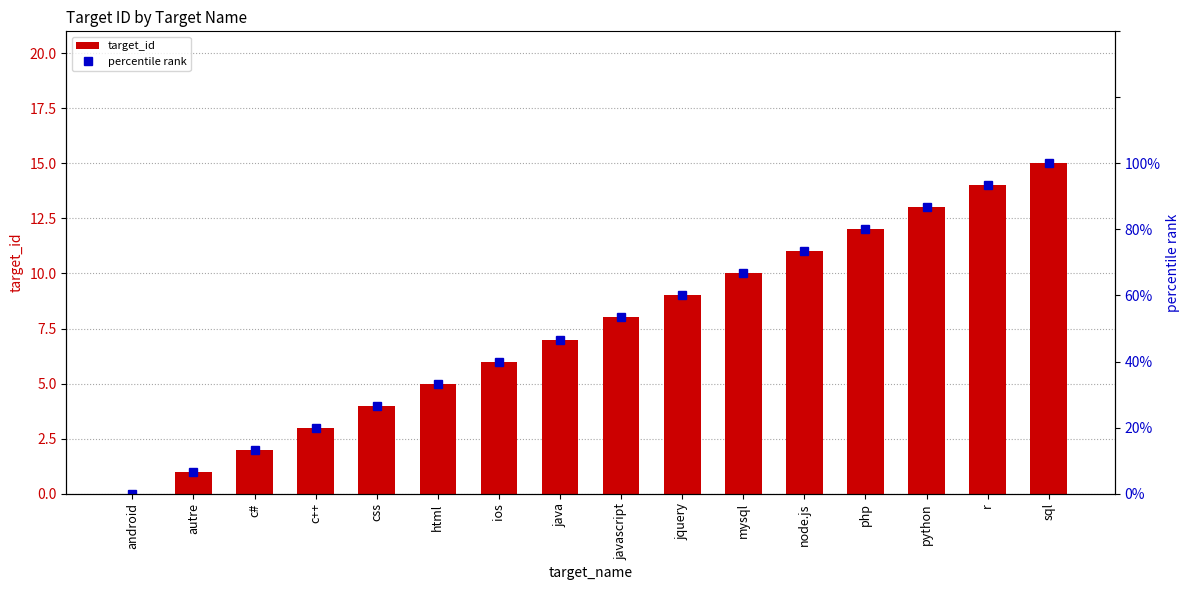

What position from the left is mysql?

11